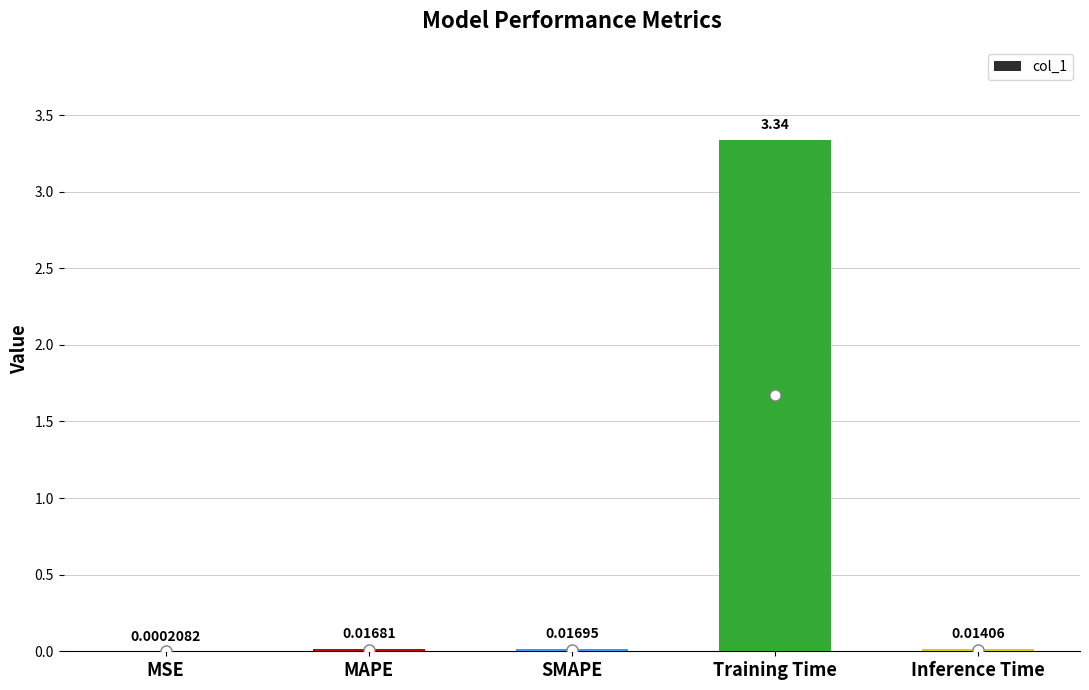

Which label corresponds to the largest value in the chart?

Training Time